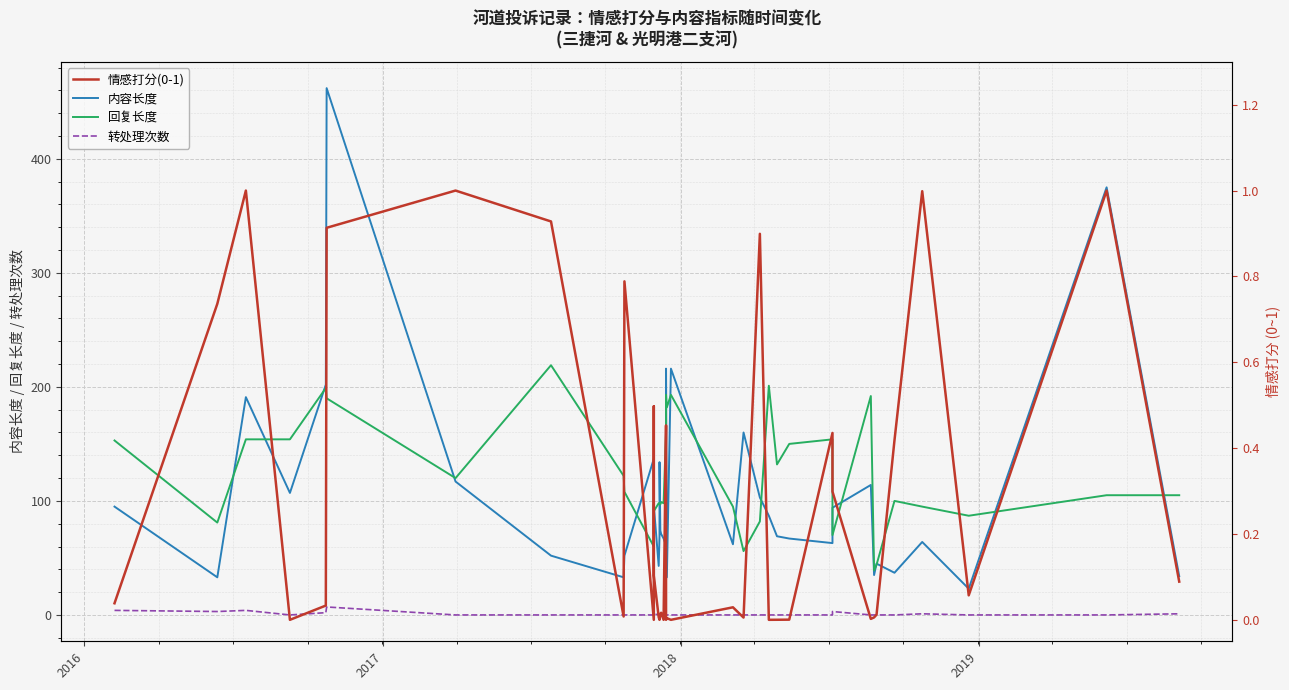

Which category has the lowest value across all series?

2018